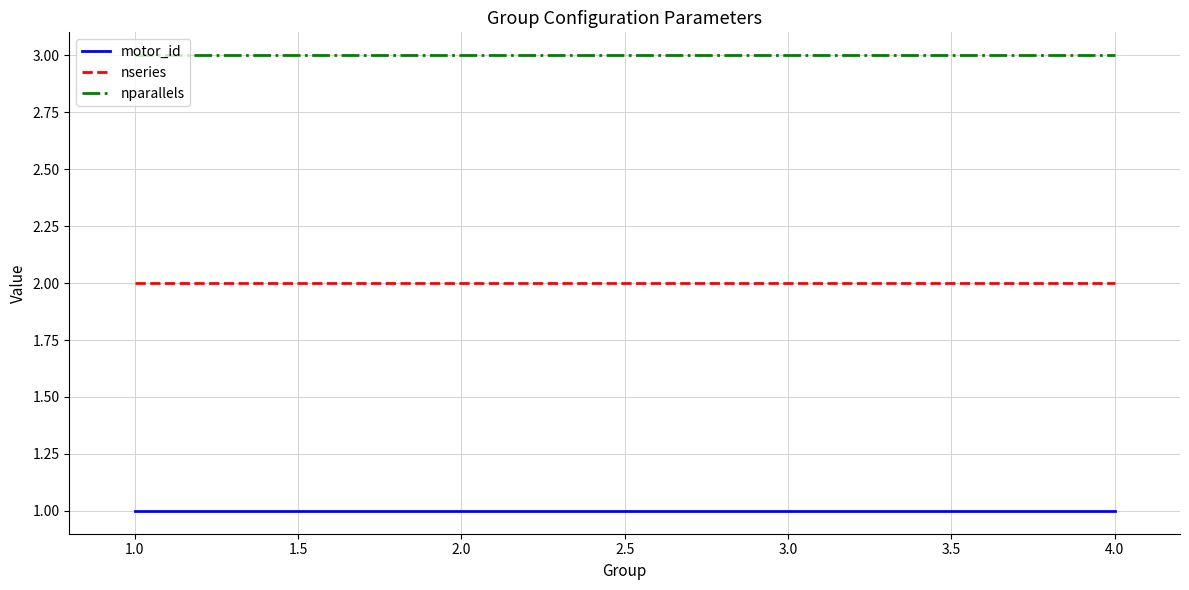

True or false: nparallels and motor_id cross at least once.

False